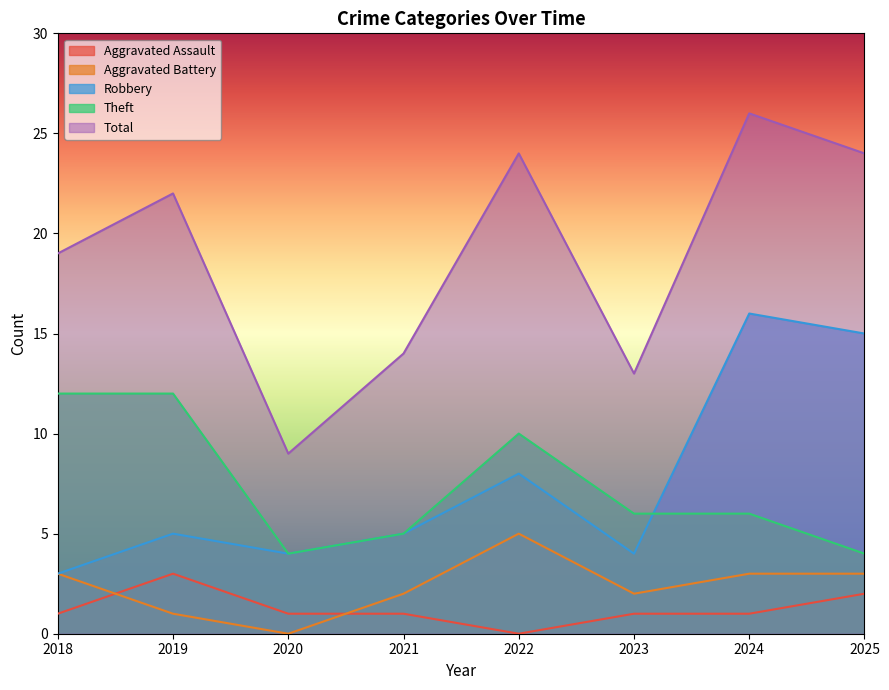

What is the spread (max minus min) of values at 2025?

22